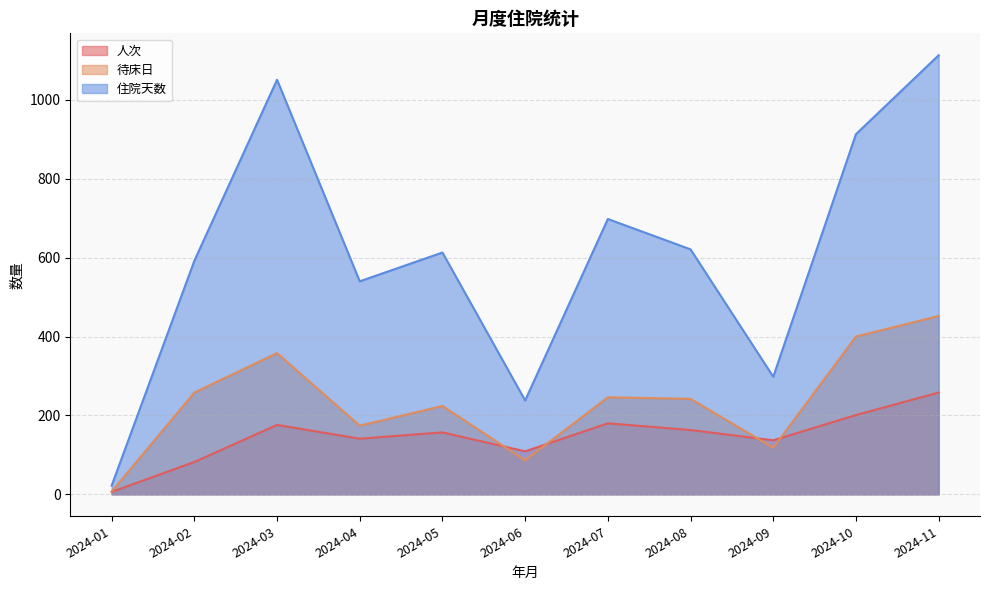

The 人次 series shows 86 at 2024-03. True or false?

False